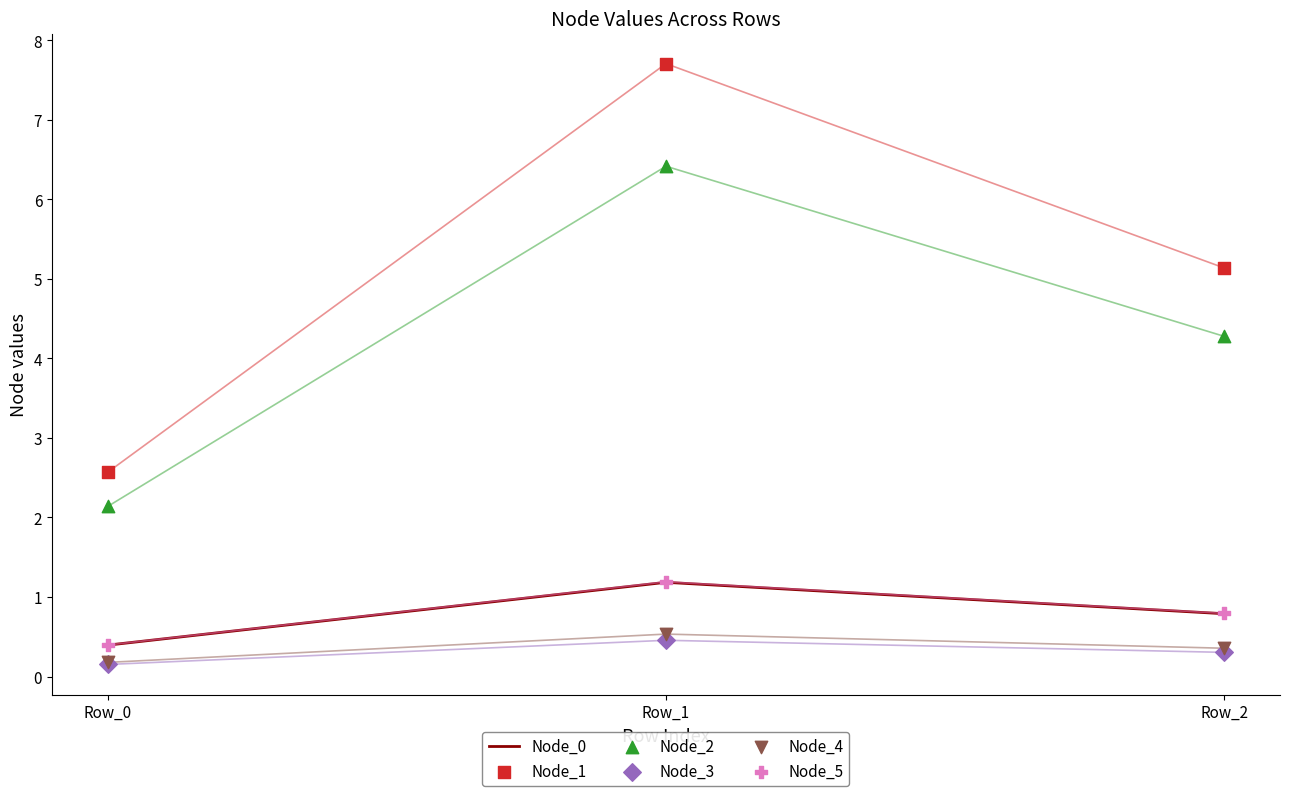

What is the total value across all series at Row_2?

11.7